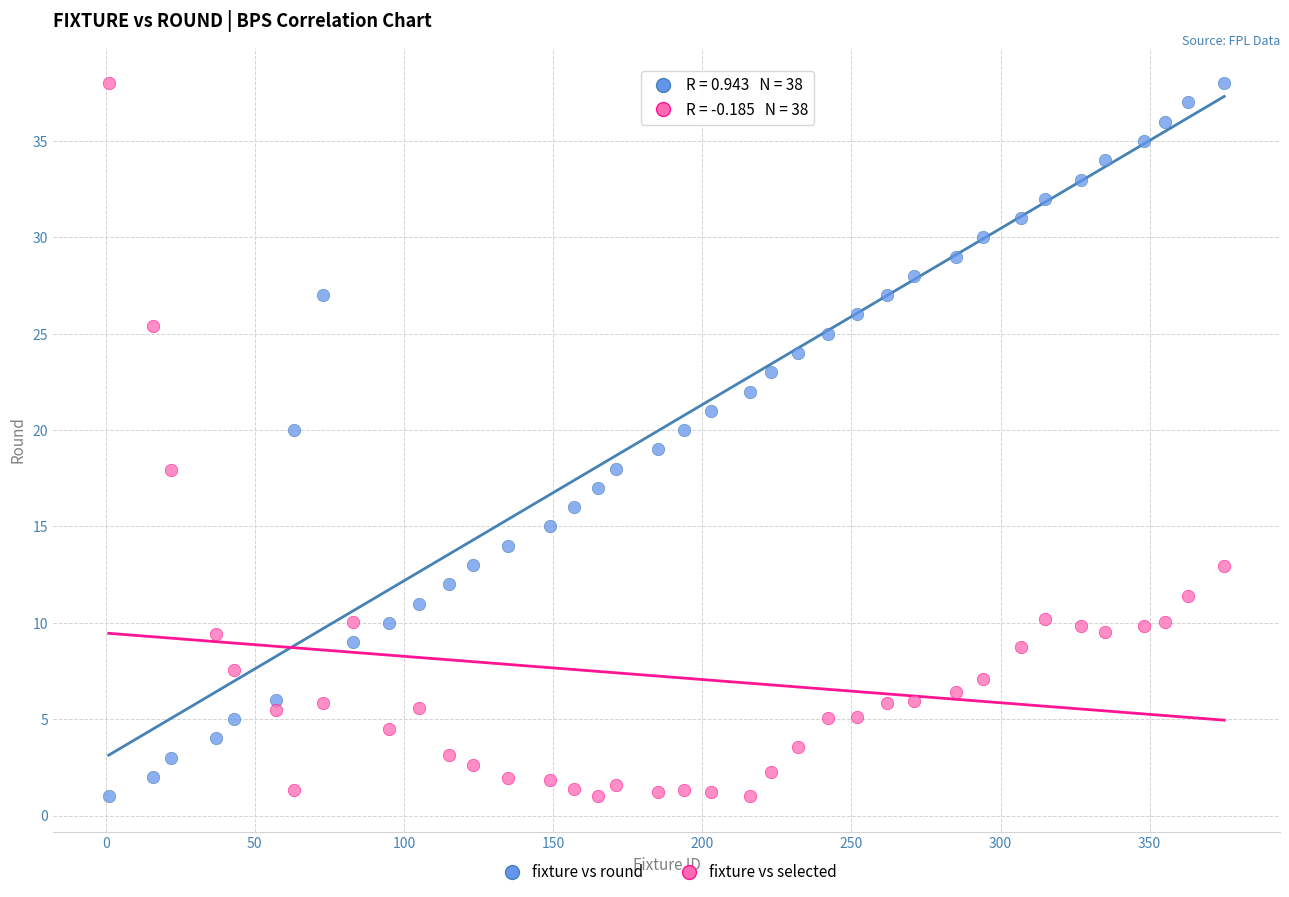

Across all data points, what is the range of Y values (max minus min)?

37.0